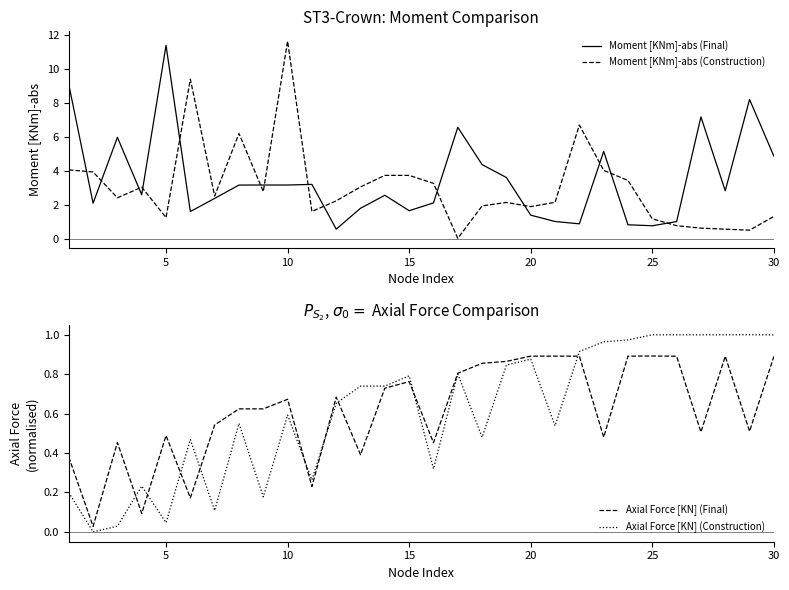

Which series has the largest total across all categories?

Moment [KNm]-abs (Final)